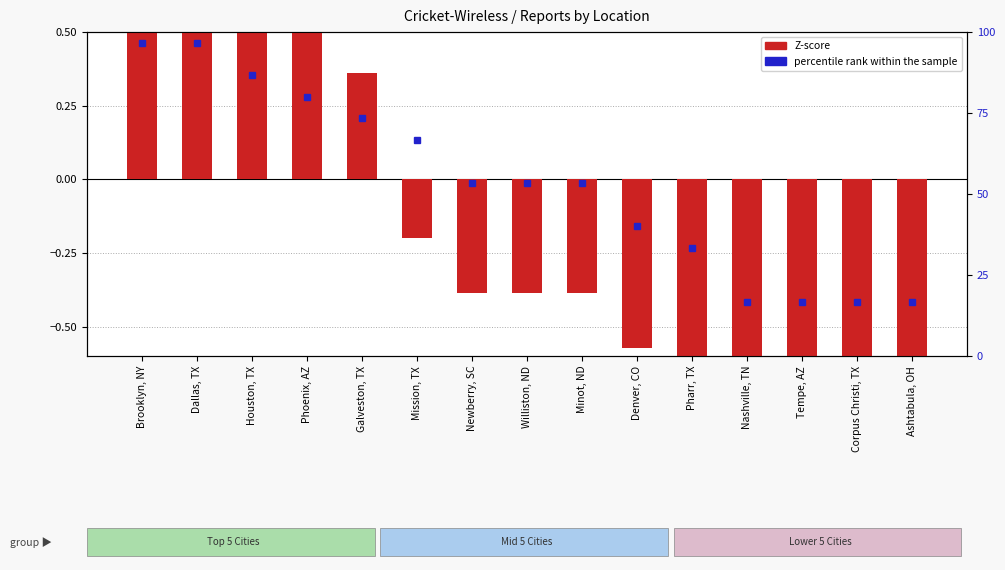

At which category is the sum across all series the highest?

Brooklyn, NY